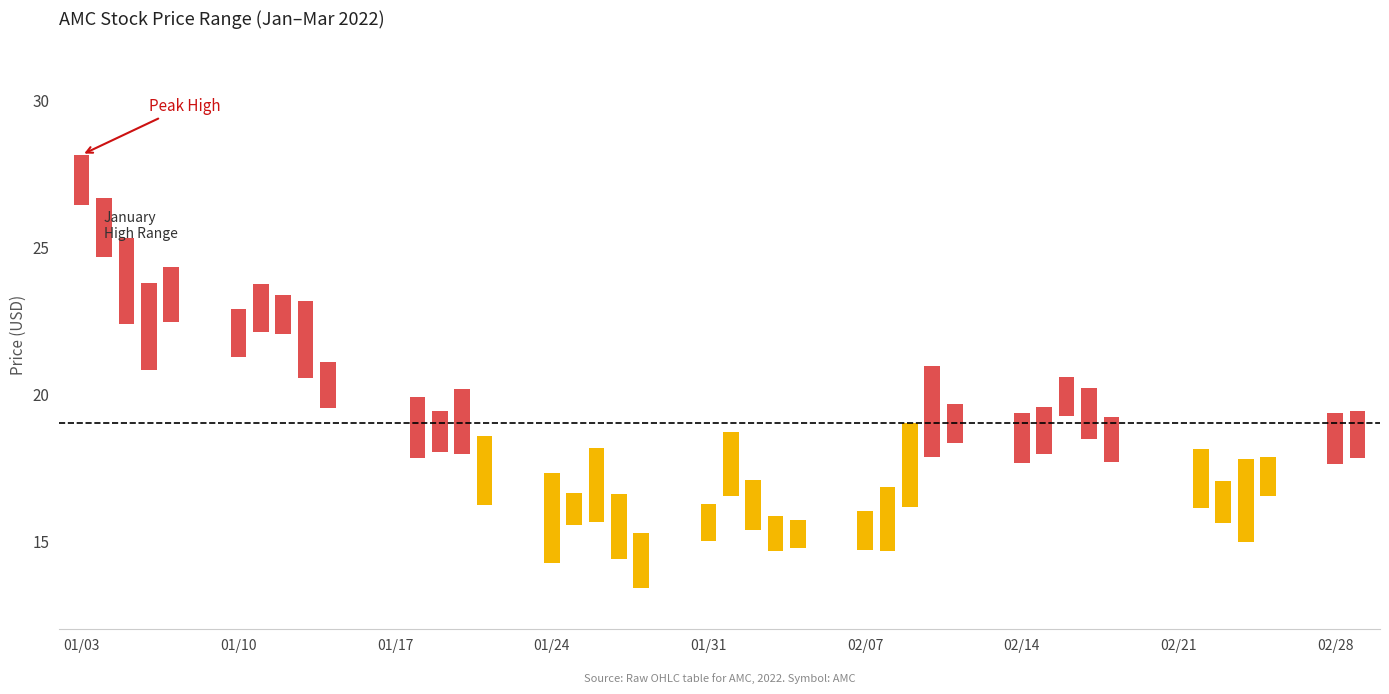

What is the label of the 22nd bar from the right?

2022-01-28